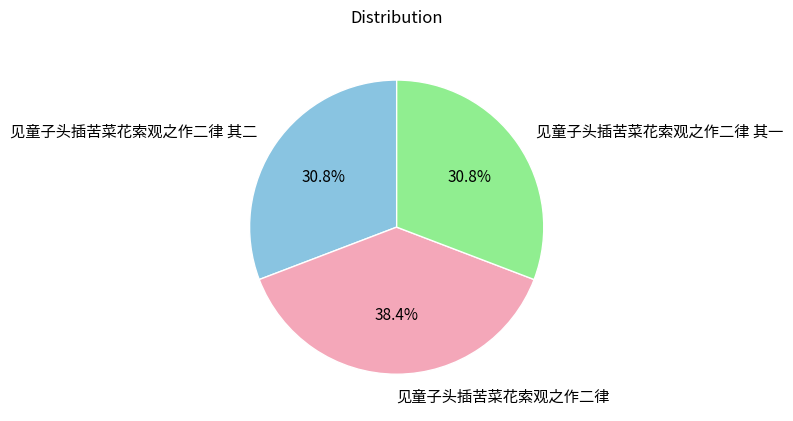

Between 见童子头插苦菜花索观之作二律 and 见童子头插苦菜花索观之作二律 其二, which is larger?

见童子头插苦菜花索观之作二律